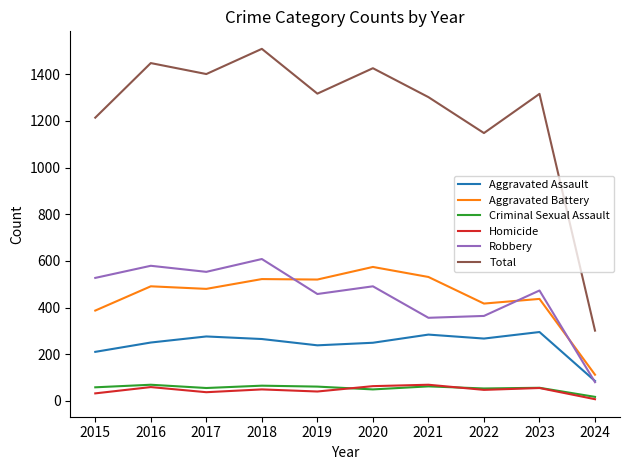

Which category has the highest value across all series?

2018